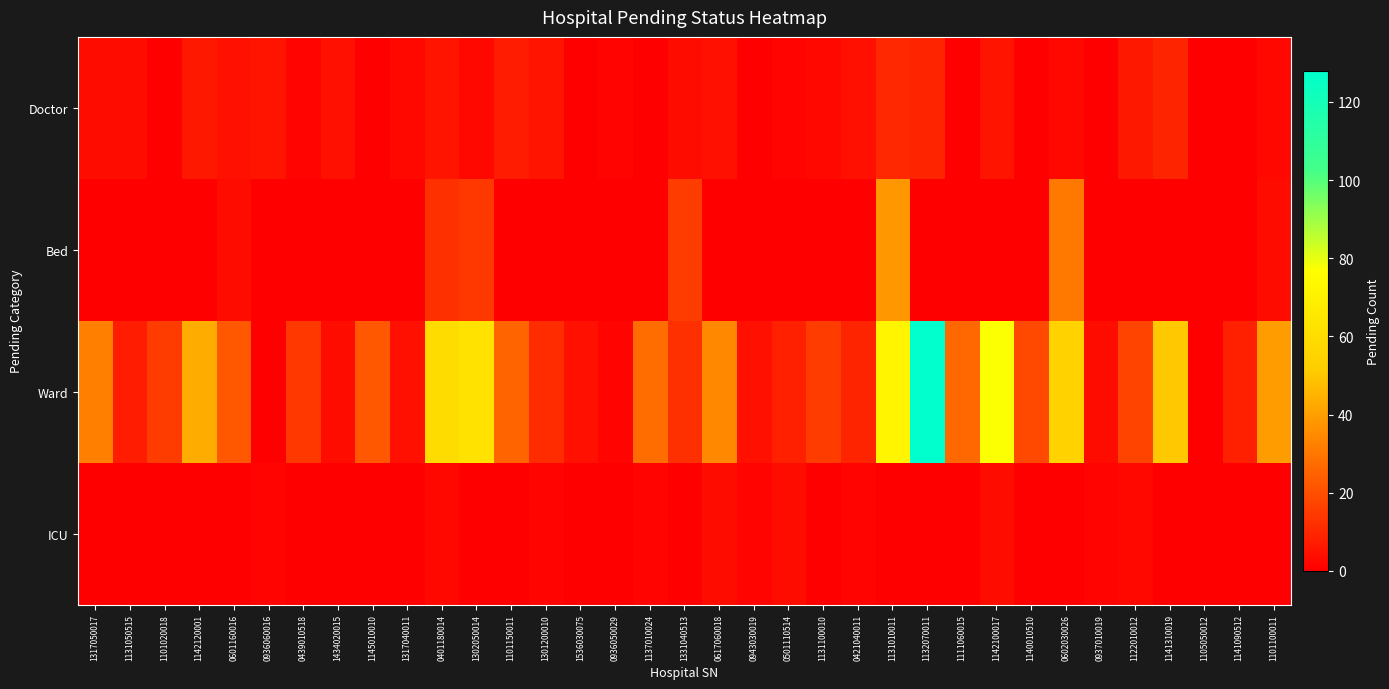

Which has a higher value, 1131050515 or 1536030075?

1131050515